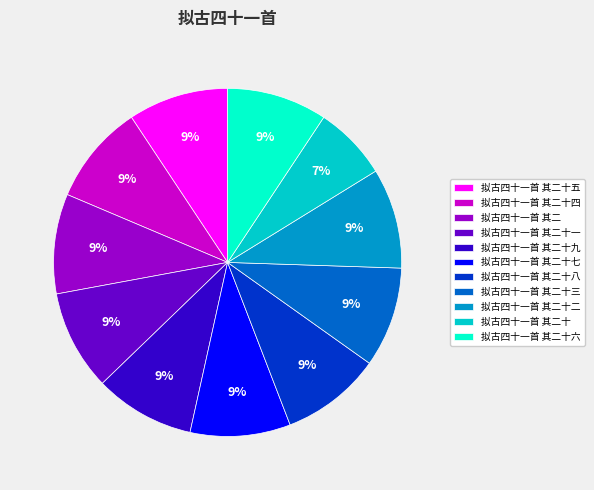

Which category has the smallest portion of the pie?

拟古四十一首 其二十